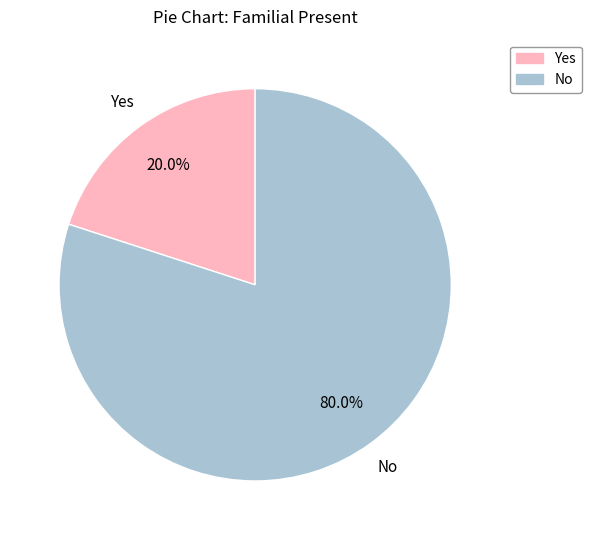

Count the number of slices in the pie.

2